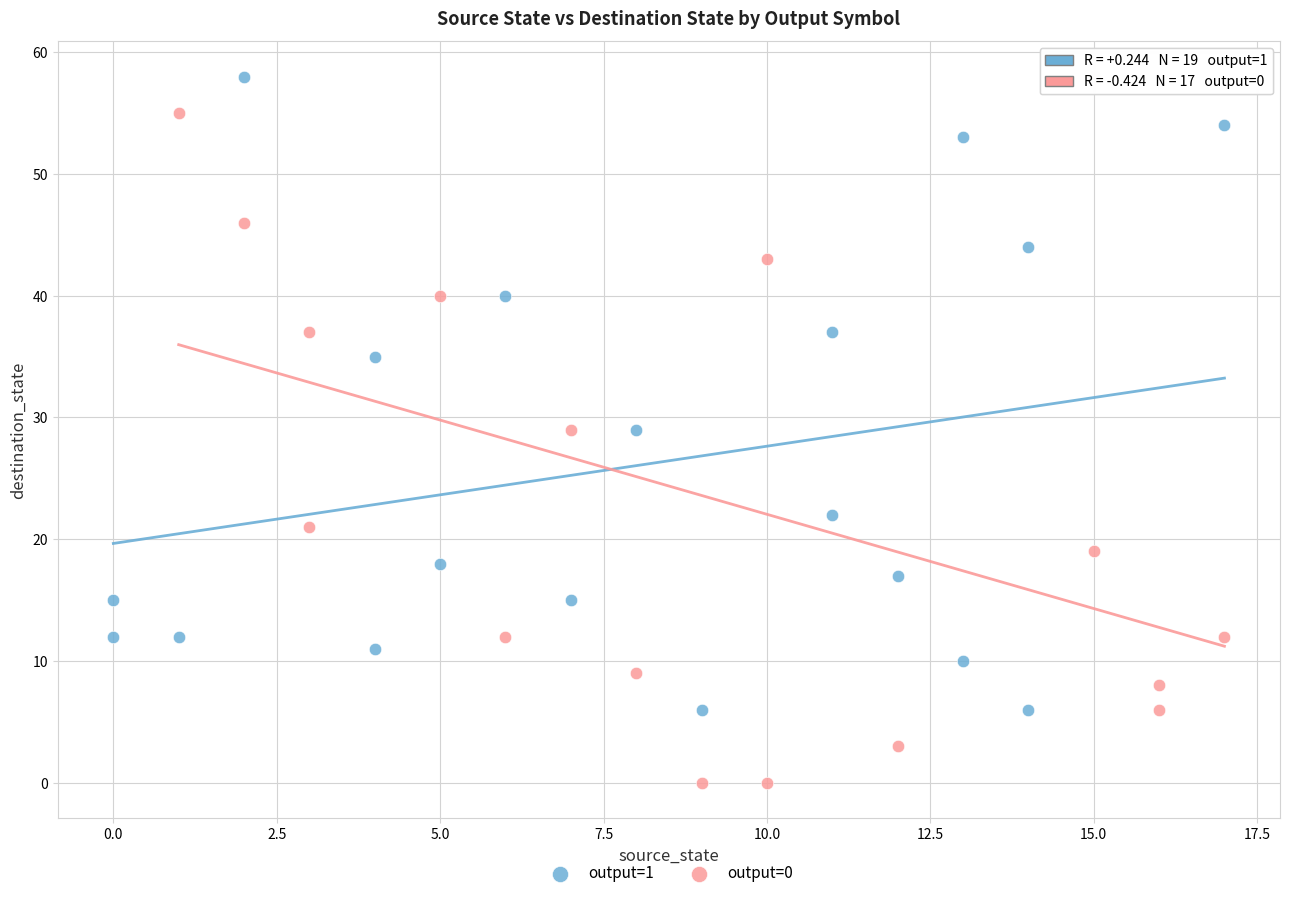

Which series contains the lowest Y value?

output=0